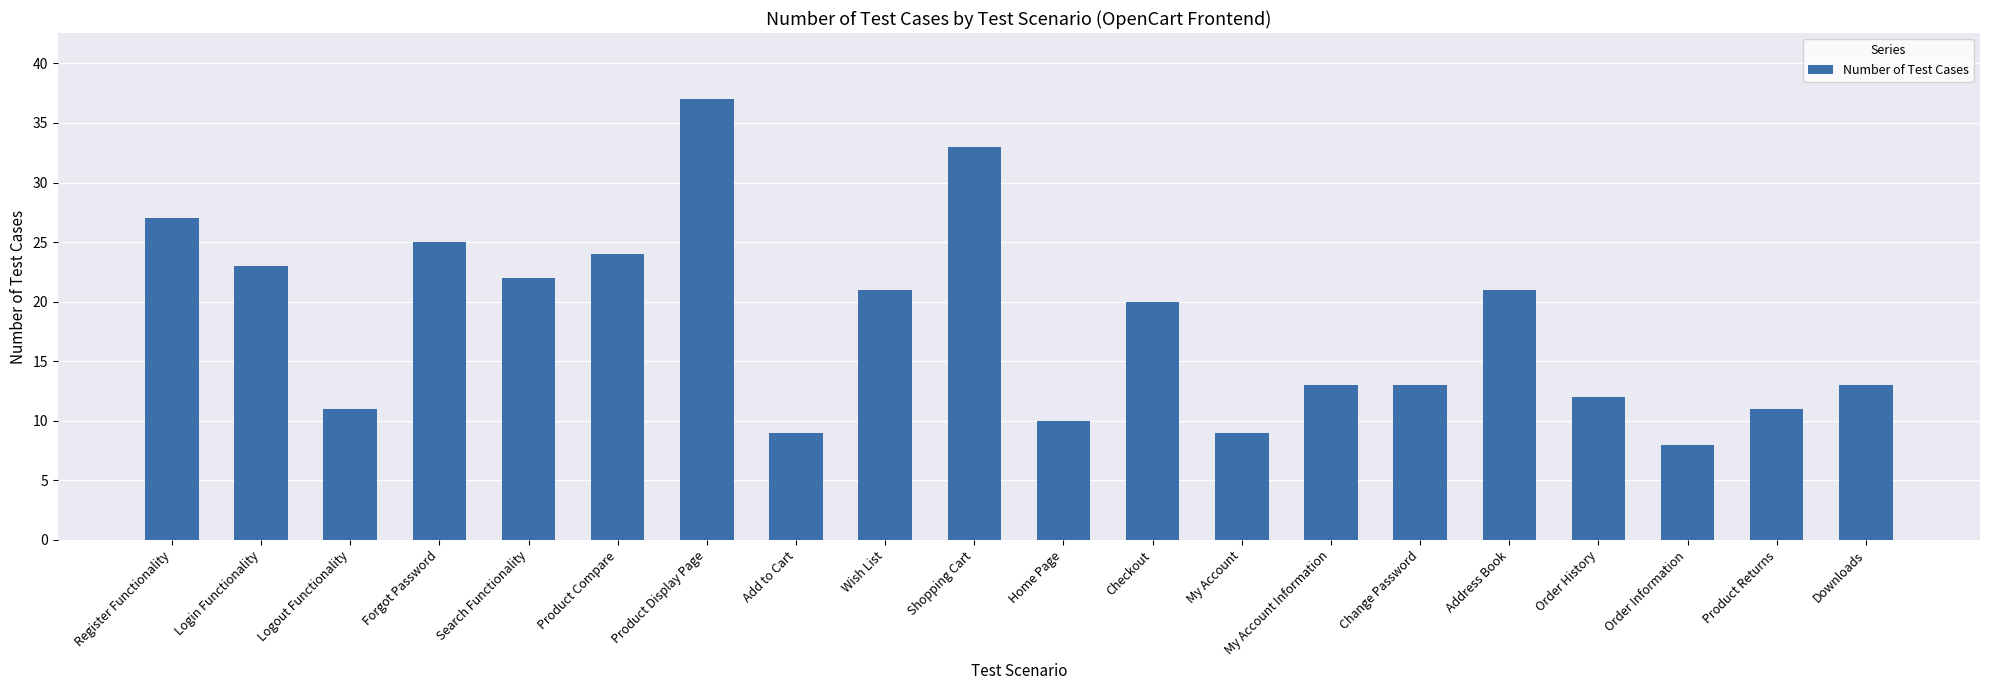

What is the average value?

18